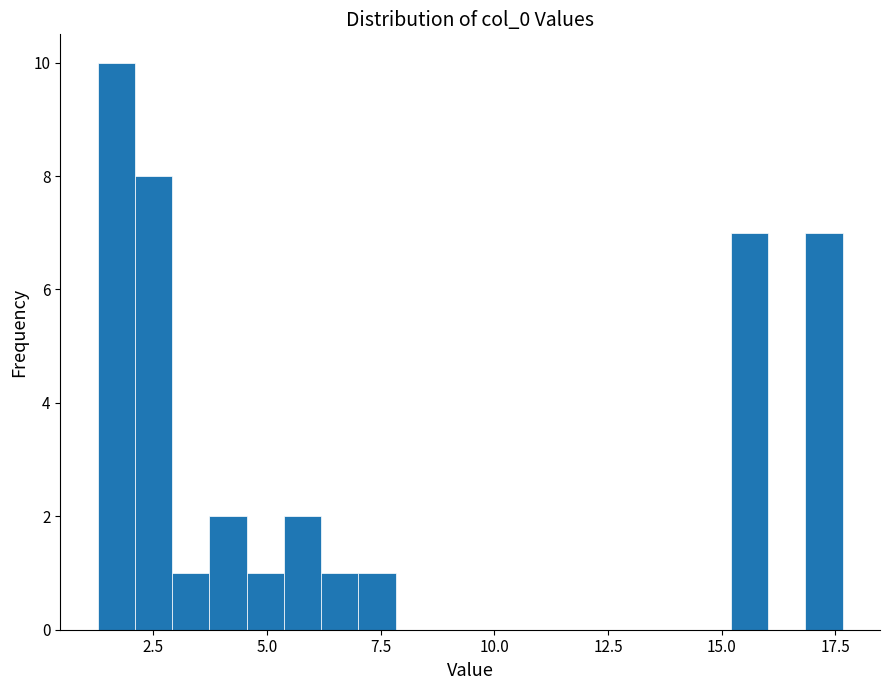

Around what value on the x-axis is the tallest bar? Give the approximate position of its centre, as read against the axis.

1.5